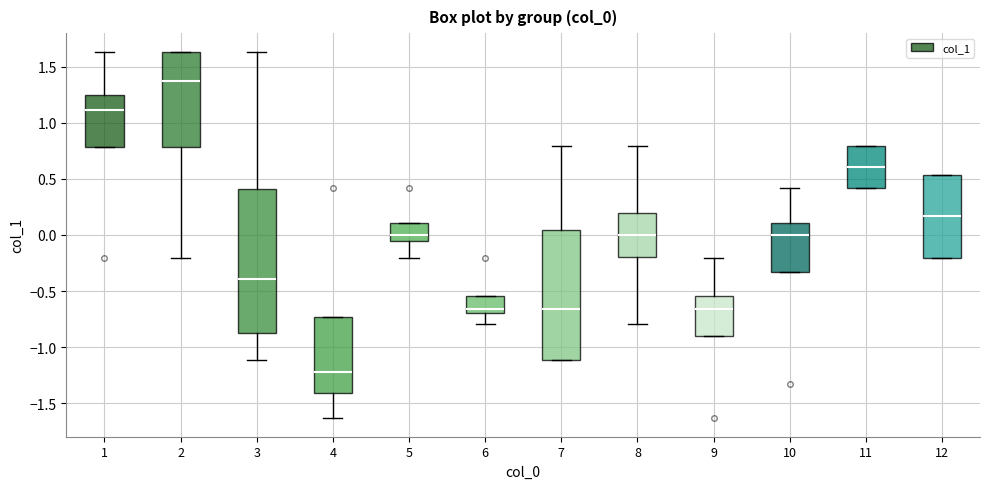

Where is the upper edge of the box at x = 7 on the y-axis? The values are not printed on the chart, so give them approximately, as read against the axis.

0.05